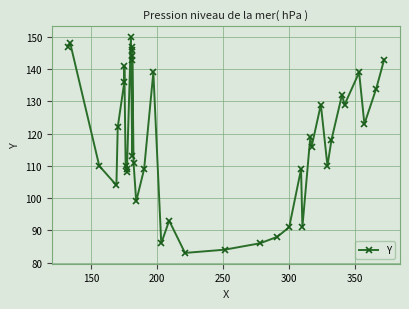

Reading right to left, list all the values displayed in this chart.

143	134	123	139	129	132	118	110	129	116	119	91	109	91	88	86	84	83	93	86	139	109	99	111	147	146	144	143	113	150	109	108	110	141	136	122	104	110	148	147